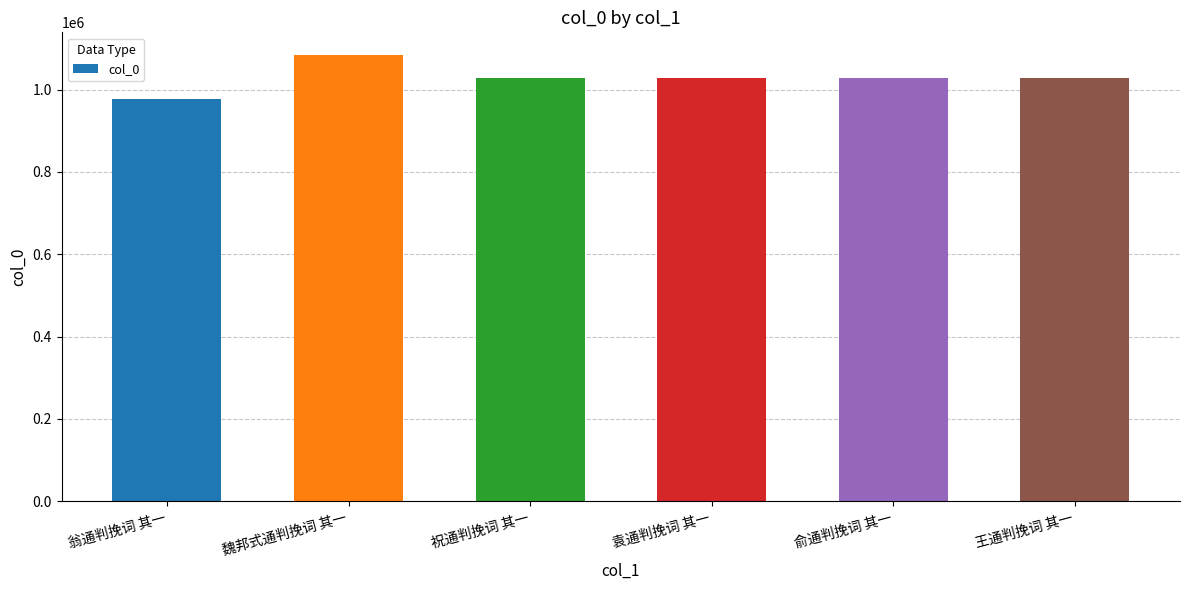

The value at 袁通判挽词 其一 is 1028185. True or false?

True